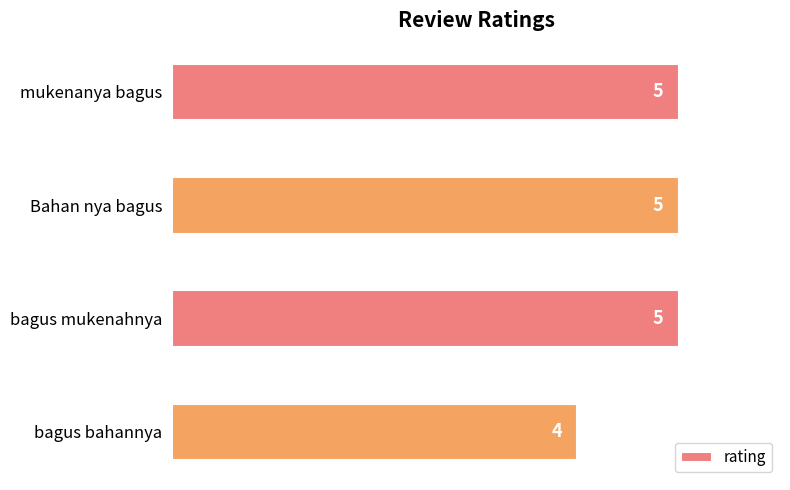

What is the maximum value shown in the chart?

5